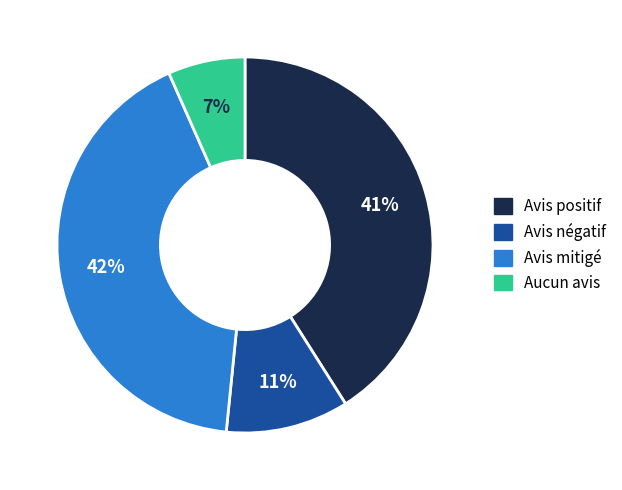

Does any single category account for the majority?

No